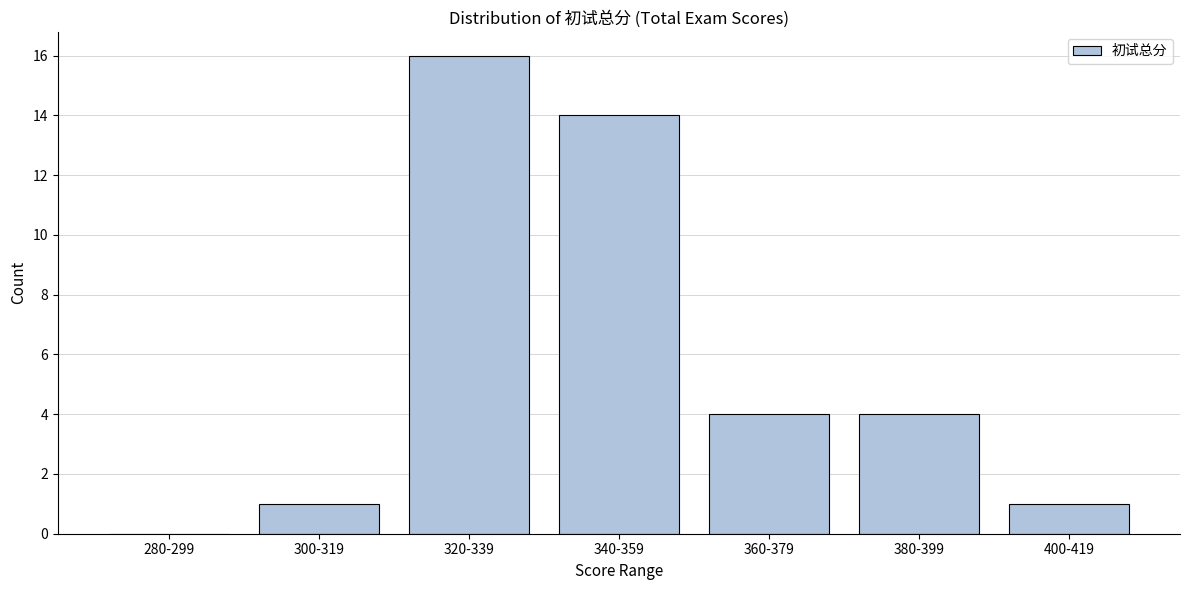

Reading left to right, what are all the values shown in this chart?

280-299=0	300-319=1	320-339=16	340-359=14	360-379=4	380-399=4	400-419=1